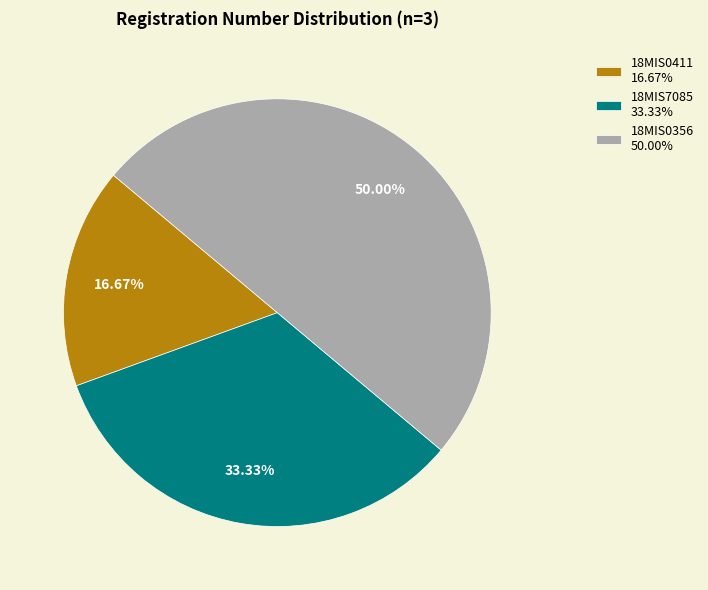

Which category has the biggest portion of the pie?

18MIS0356